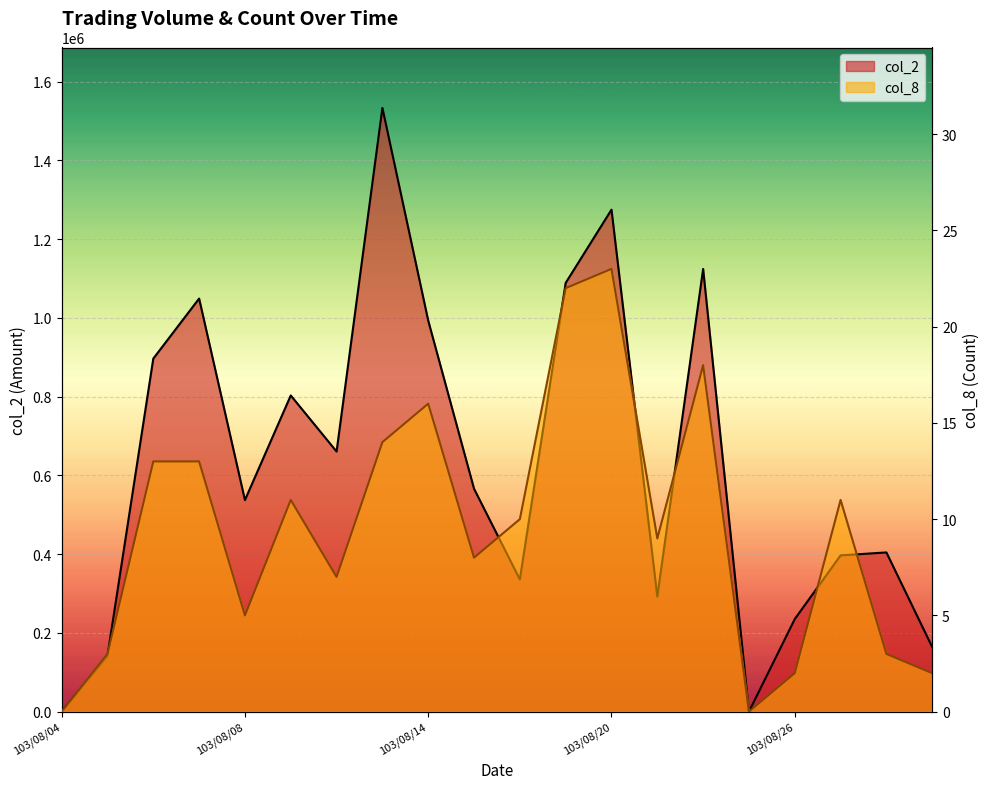

Is it true that col_2 equals 1774197 at 103/08/22?

False